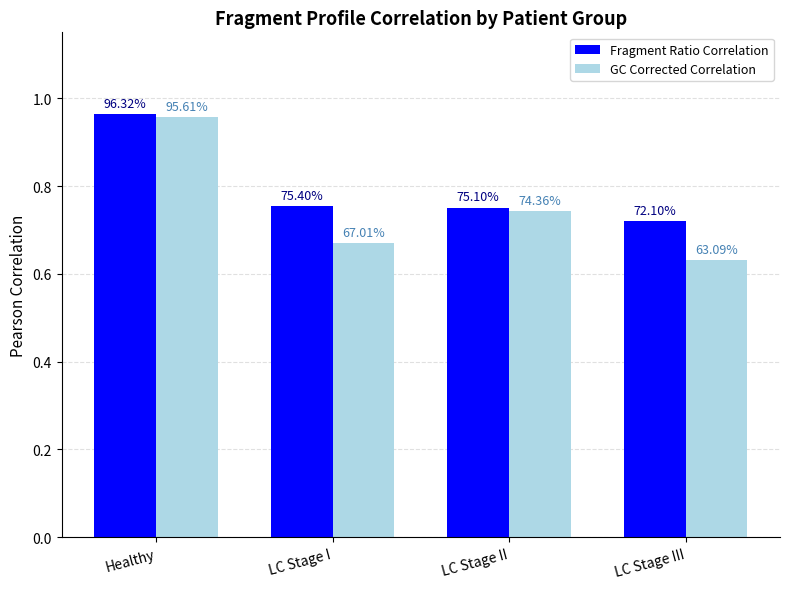

Reading left to right, list all the values displayed in this chart.

Fragment Ratio Correlation: Healthy=1.0	LC Stage I=0.8	LC Stage II=0.8	LC Stage III=0.7
GC Corrected Correlation: Healthy=1.0	LC Stage I=0.7	LC Stage II=0.7	LC Stage III=0.6